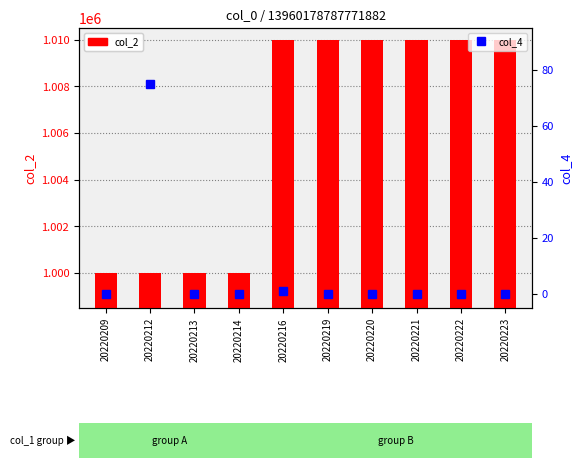

Which series has the largest range (max minus min)?

col_2